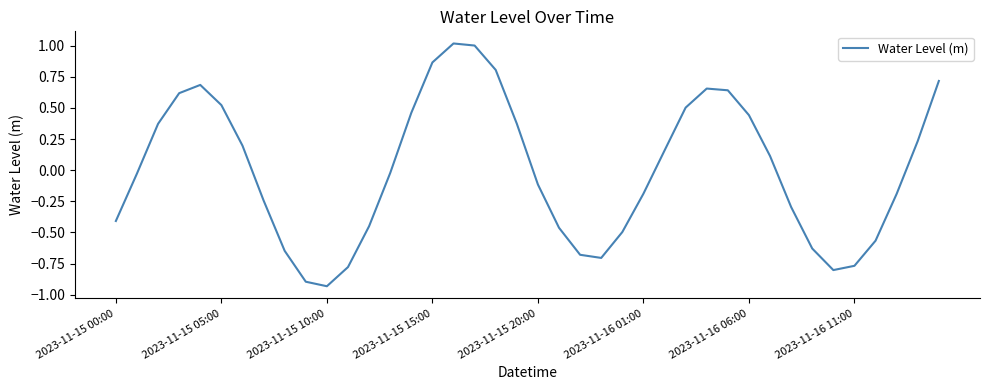

What is the difference between the maximum and minimum values?

1.9